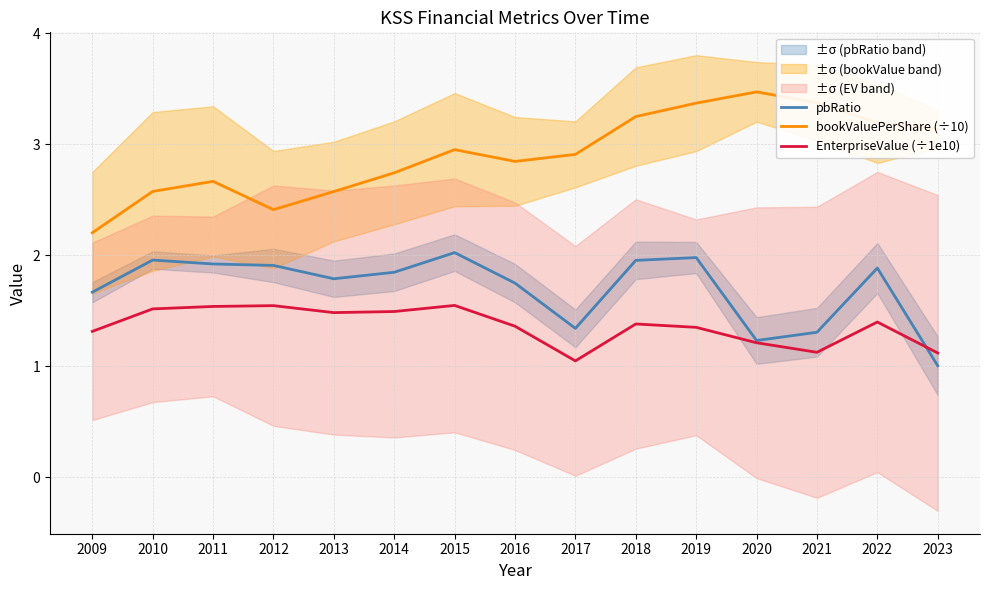

What is the average value of the bookValuePerShare (÷10) series?

2.9